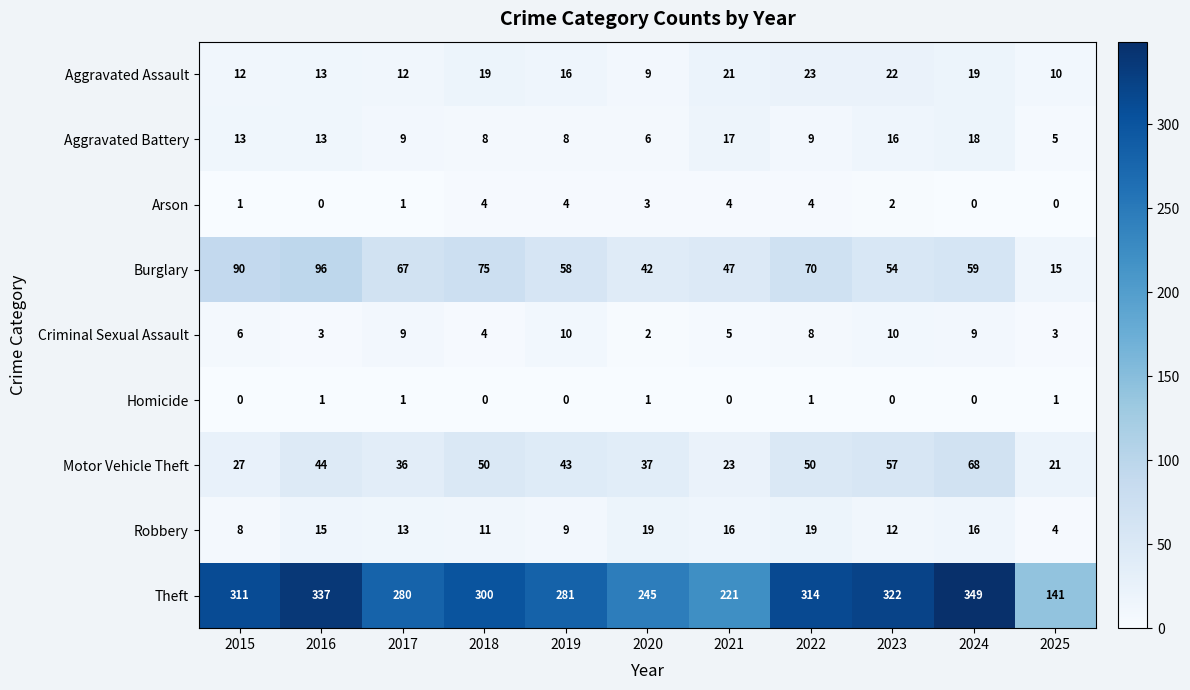

The value of Motor Vehicle Theft at 2017 is 64. True or false?

False